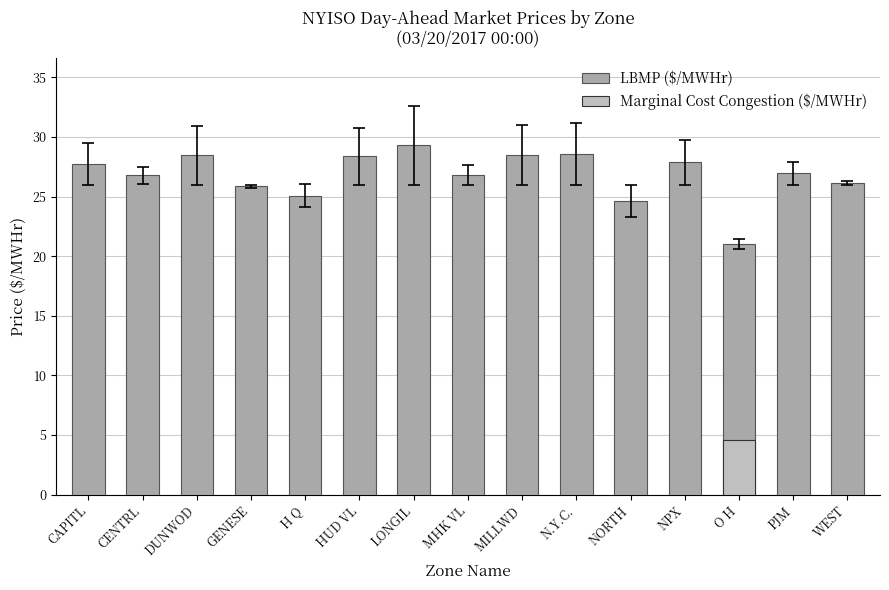

Reading left to right, what are all the values shown in this chart?

CAPITL=27.8	CENTRL=26.8	DUNWOD=28.4	GENESE=25.9	H Q=25.1	HUD VL=28.4	LONGIL=29.3	MHK VL=26.8	MILLWD=28.5	N.Y.C.=28.6	NORTH=24.6	NPX=27.9	O H=21.0	PJM=26.9	WEST=26.2